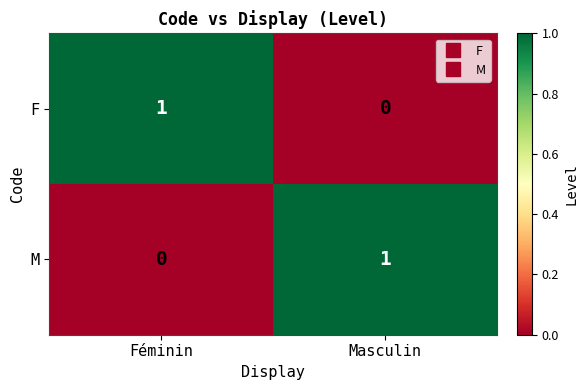

True or false: M has a value of 1 at Masculin.

True